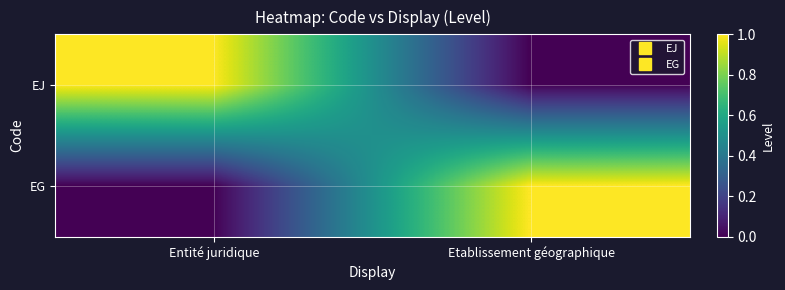

What is the total value across all series at Entité juridique?

1